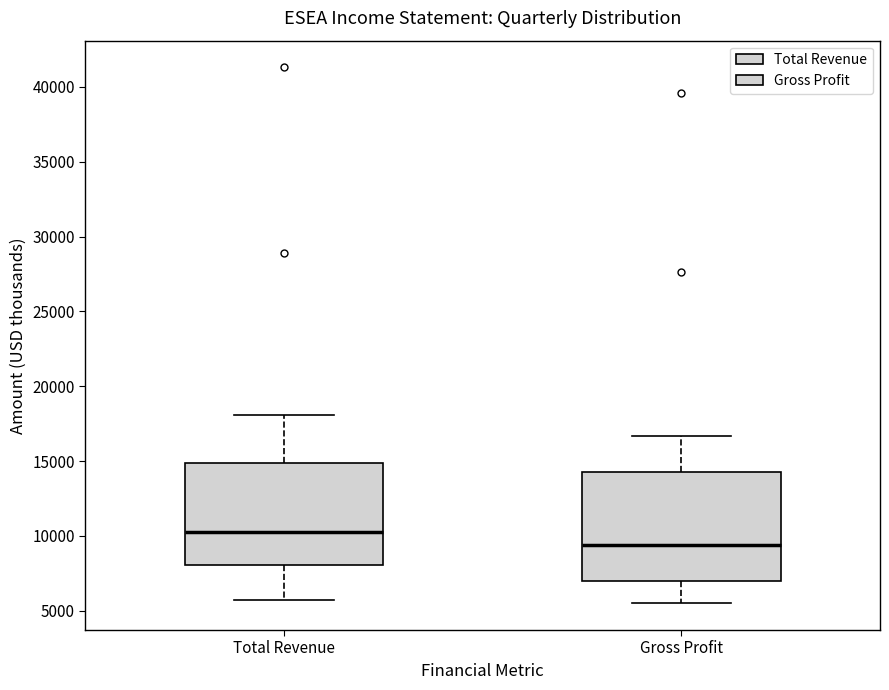

Which box has the highest median line?

Total Revenue